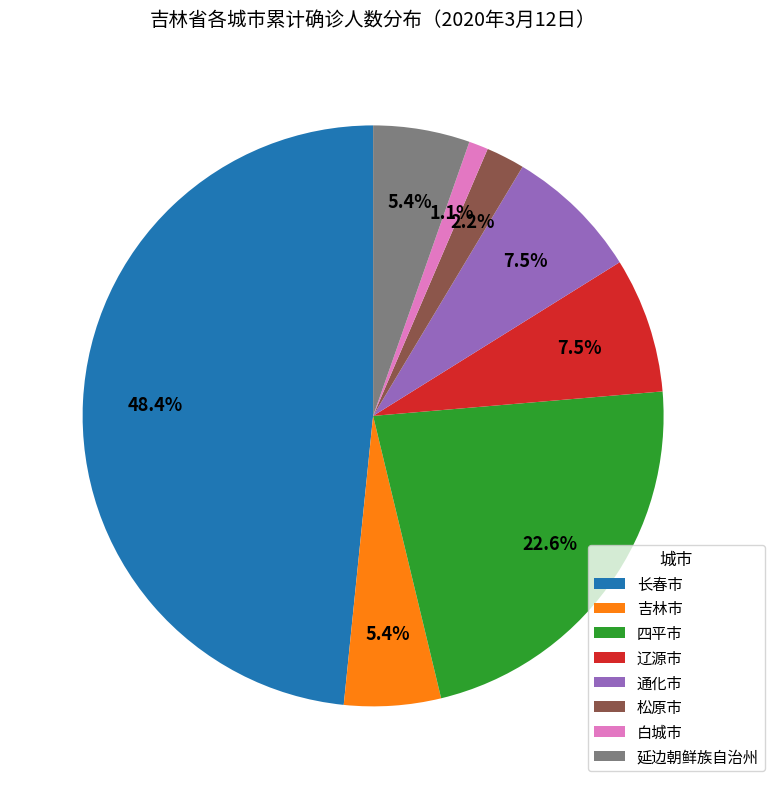

To the nearest percent, what is the combined percentage of 松原市 and 吉林市?

8%